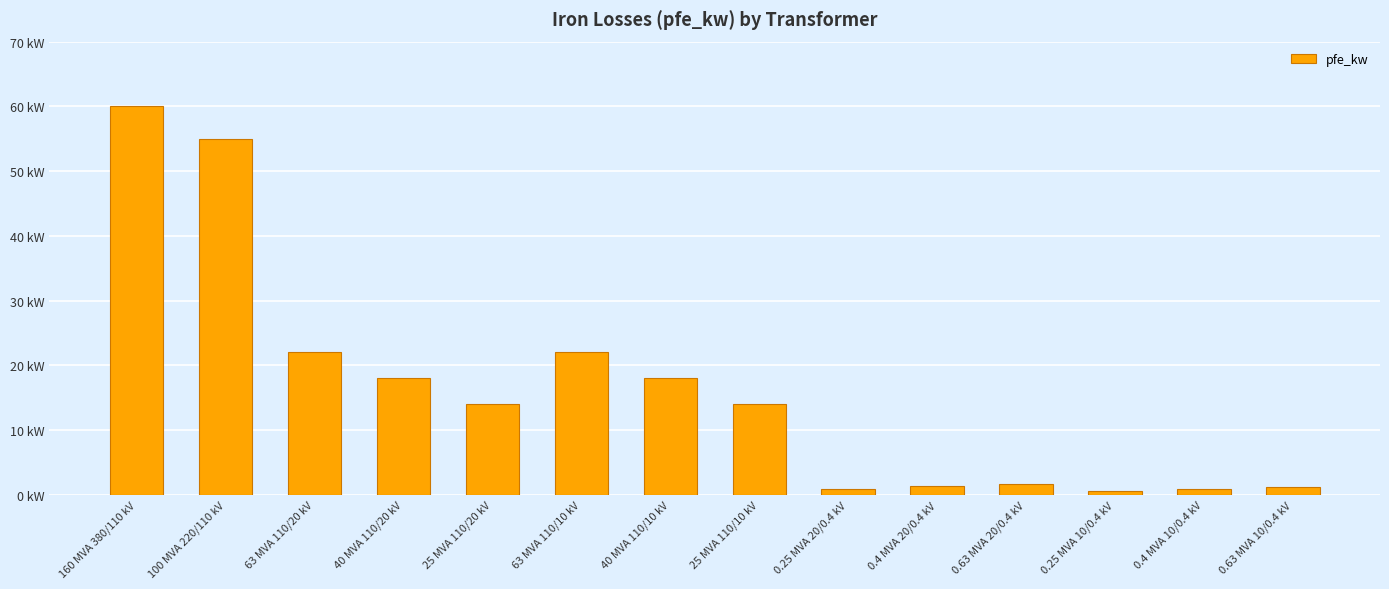

Count the number of values greater than 14.

6